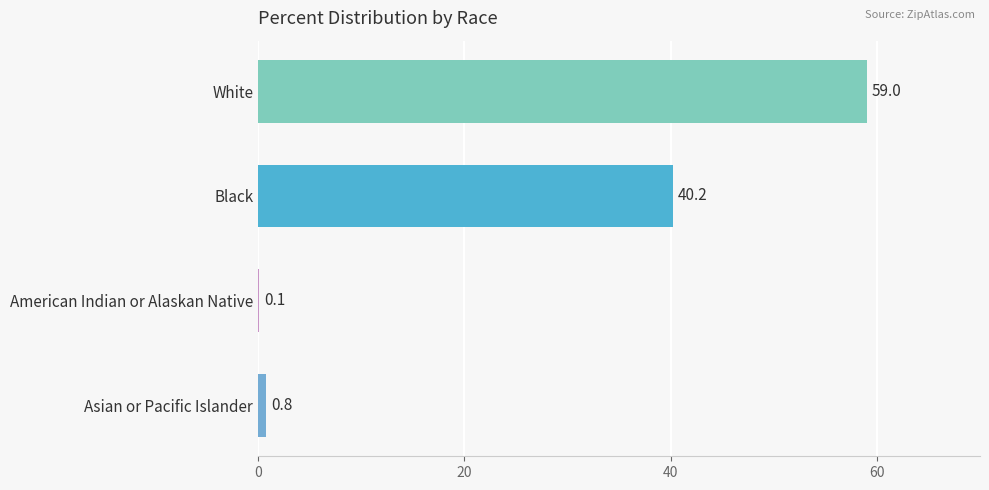

What is the greatest value displayed?

59.0